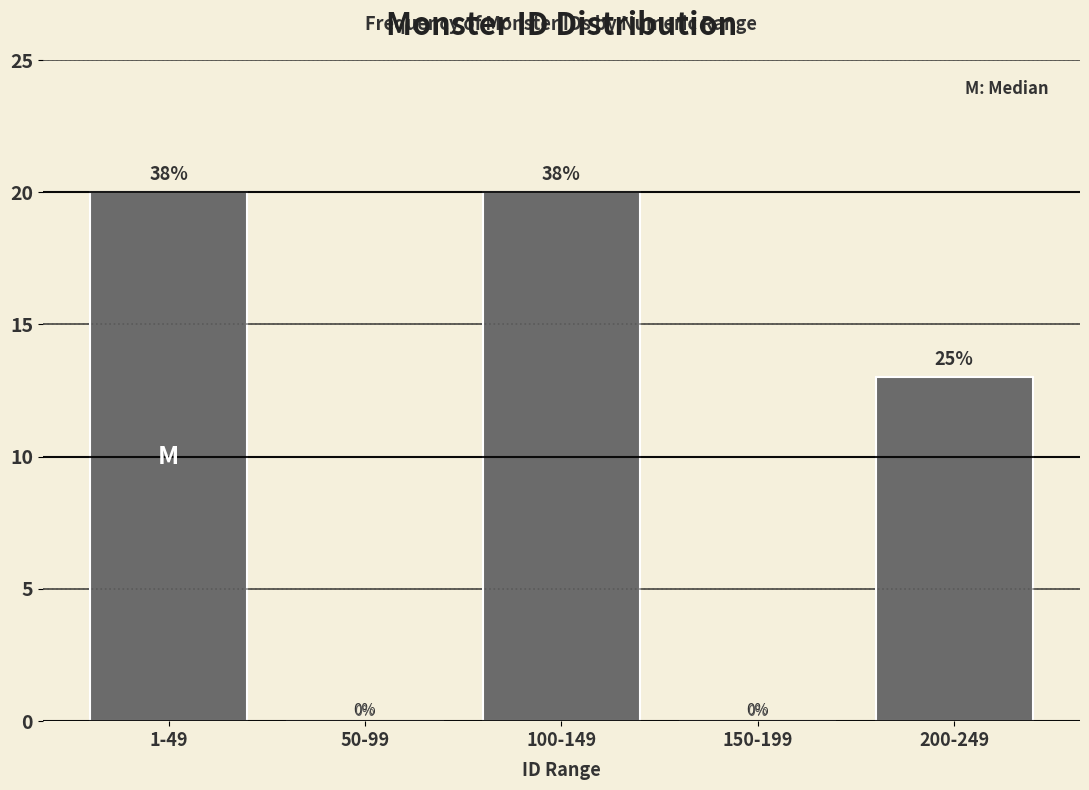

Reading left to right, what are all the values shown in this chart?

1-49=20	50-99=0	100-149=20	150-199=0	200-249=13